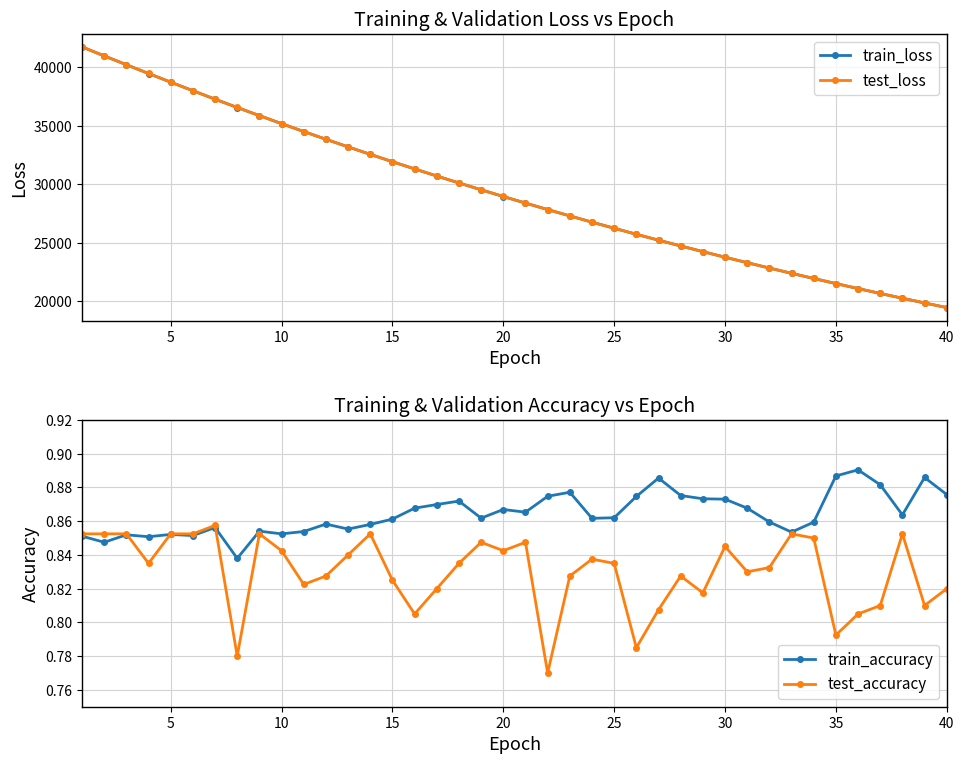

Count the number of data series in this chart.

4